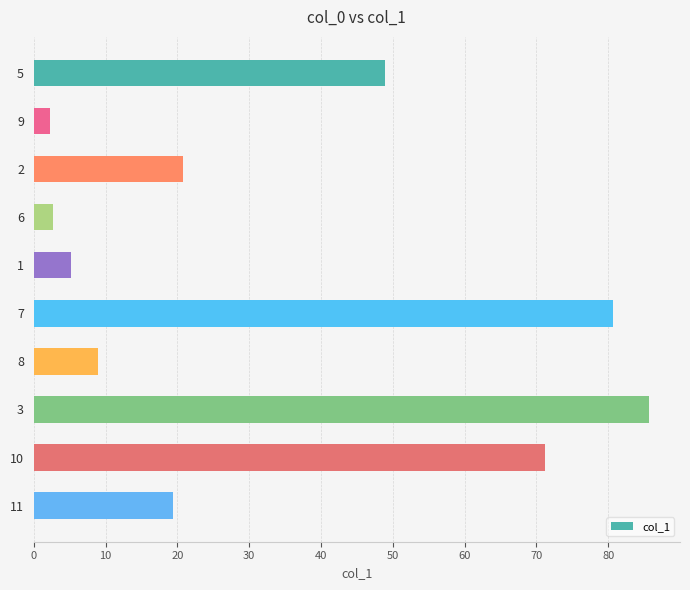

What is the smallest value displayed?

2.3